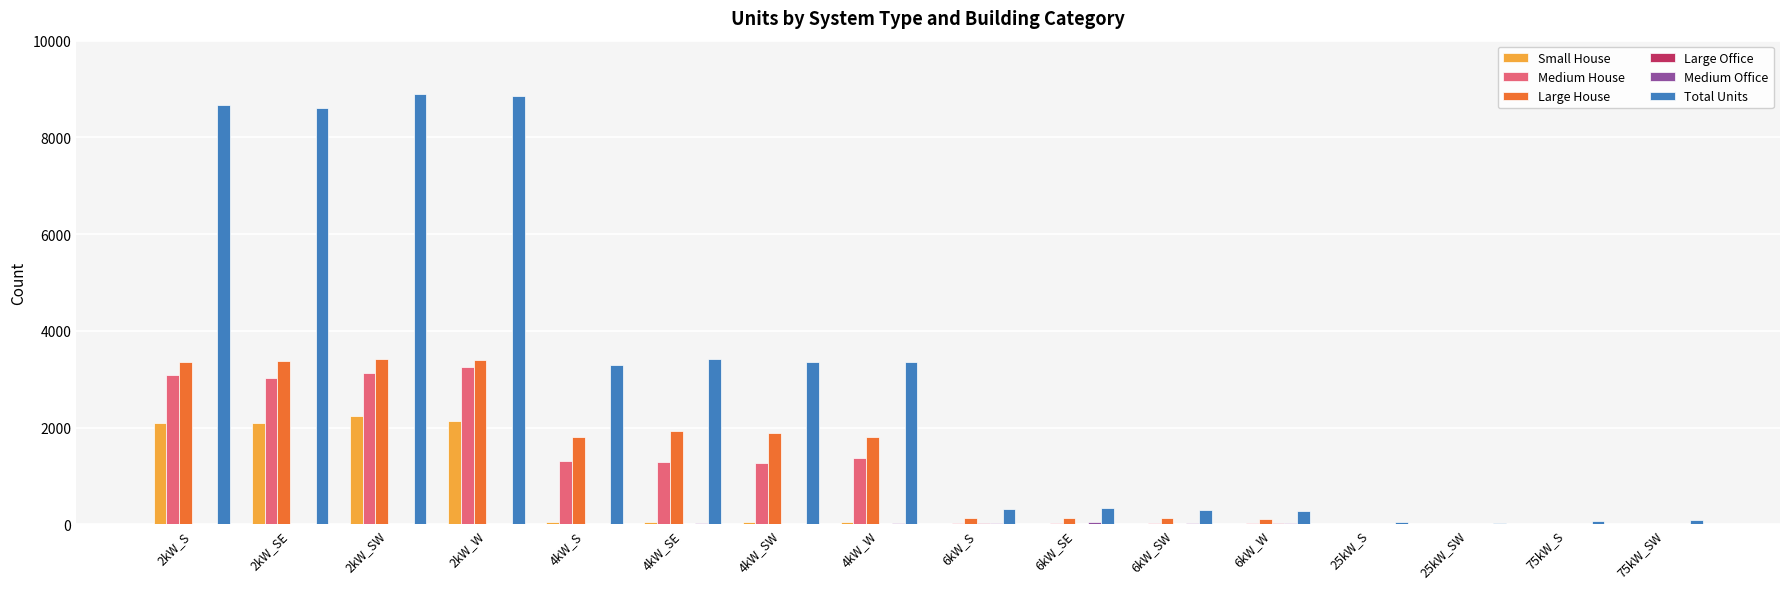

Which series changed the most between 2kW_W and 4kW_SE?

Total Units